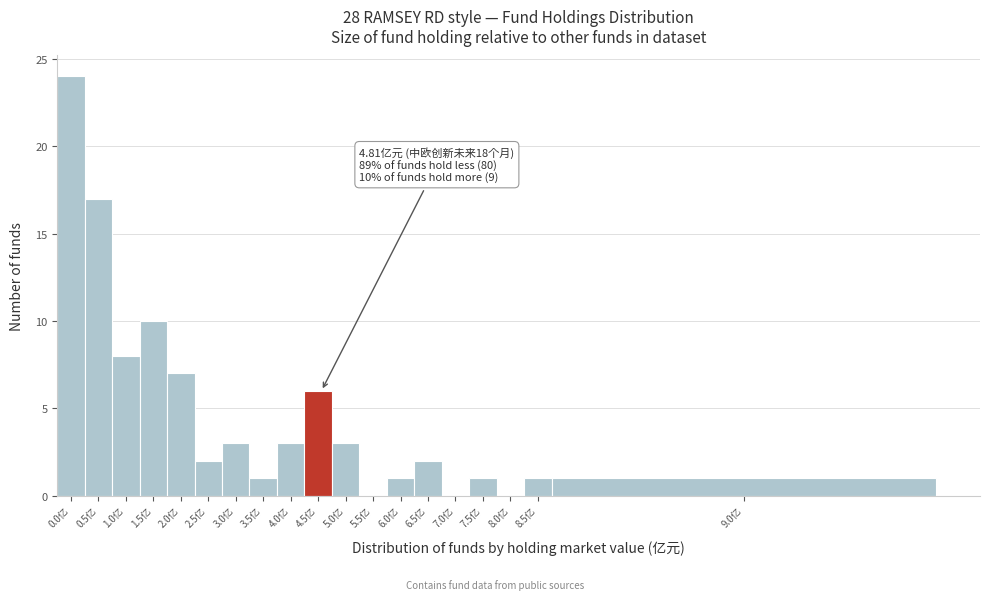

Reading left to right, transcribe all the data shown in this chart.

0.0亿=24	0.5亿=17	1.0亿=8	1.5亿=10	2.0亿=7	2.5亿=2	3.0亿=3	3.5亿=1	4.0亿=3	4.5亿=6	5.0亿=3	5.5亿=0	6.0亿=1	6.5亿=2	7.0亿=0	7.5亿=1	8.0亿=0	8.5亿=1	9.0亿=1